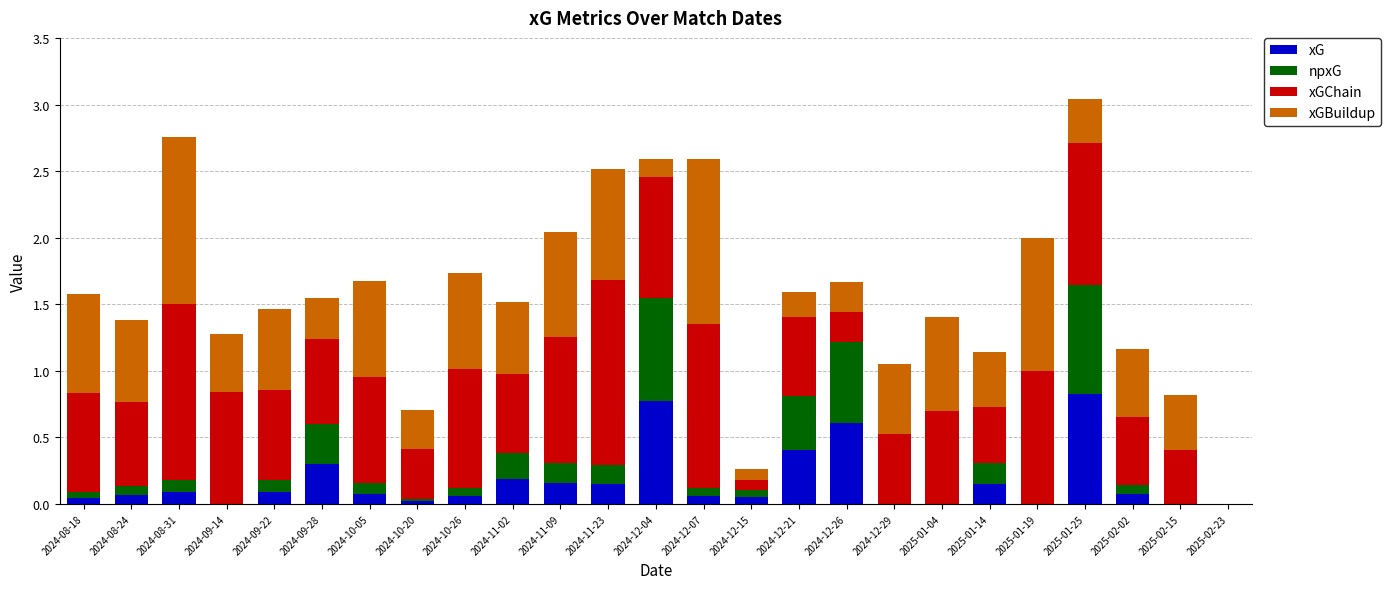

How many data points does each series have?

25